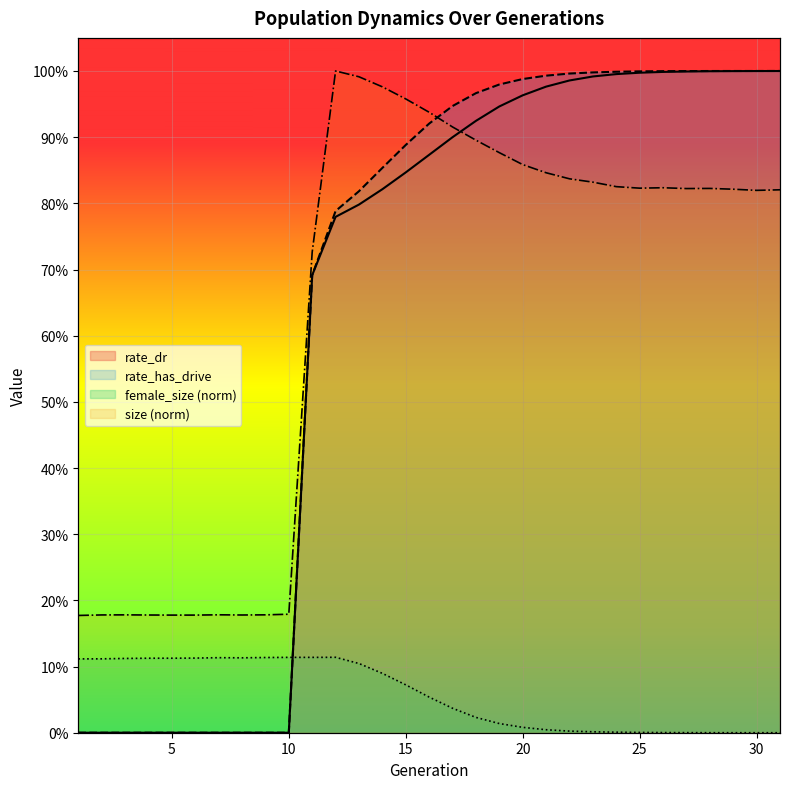

True or false: rate_dr has more than 0 points higher than both neighbors.

False